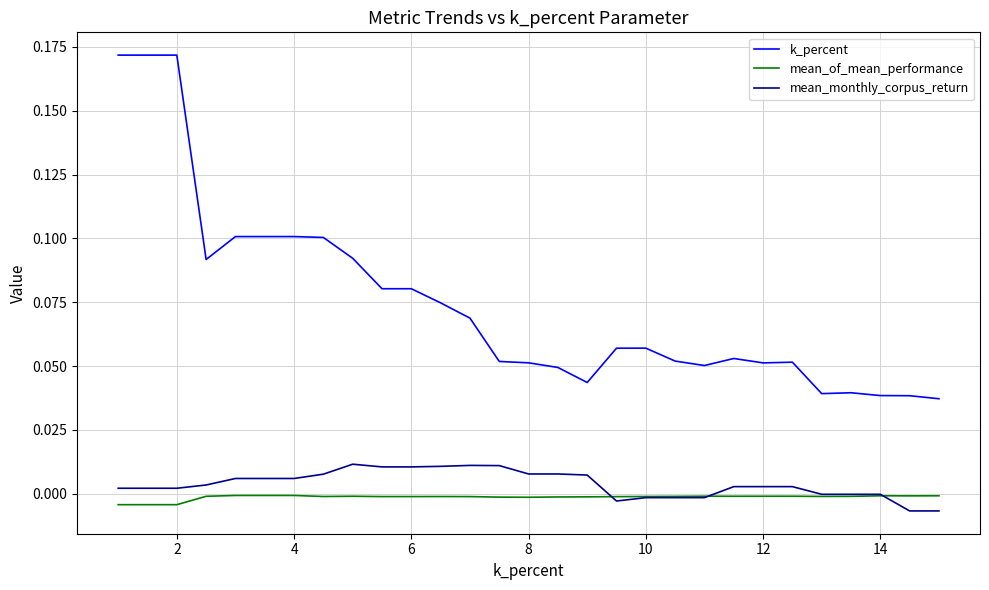

Which series has the largest total across all categories?

k_percent